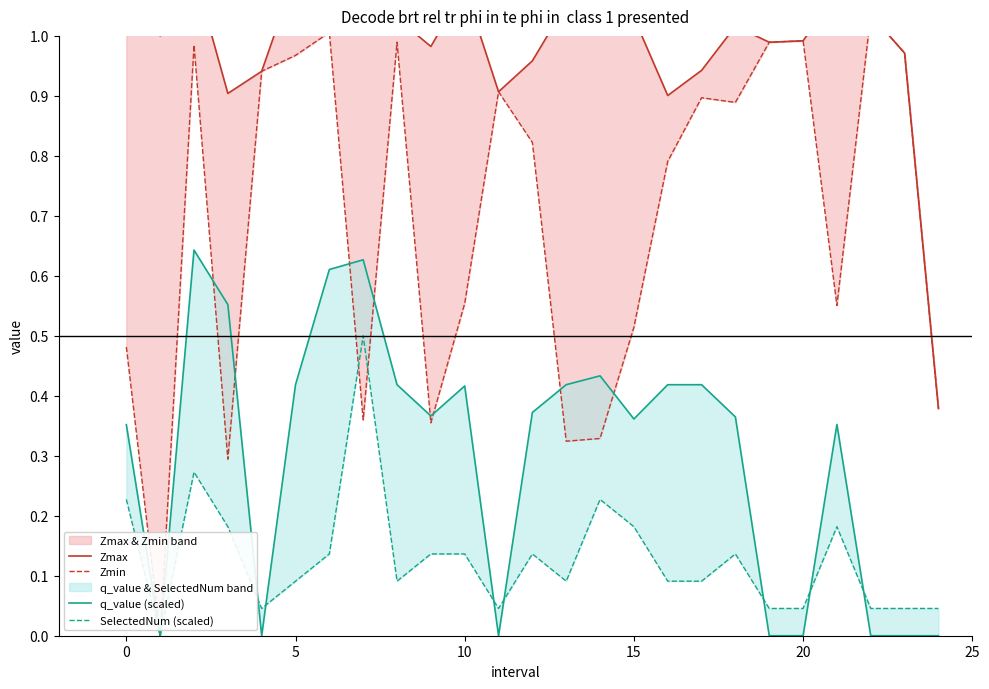

At which label does Zmin reach its peak?

22